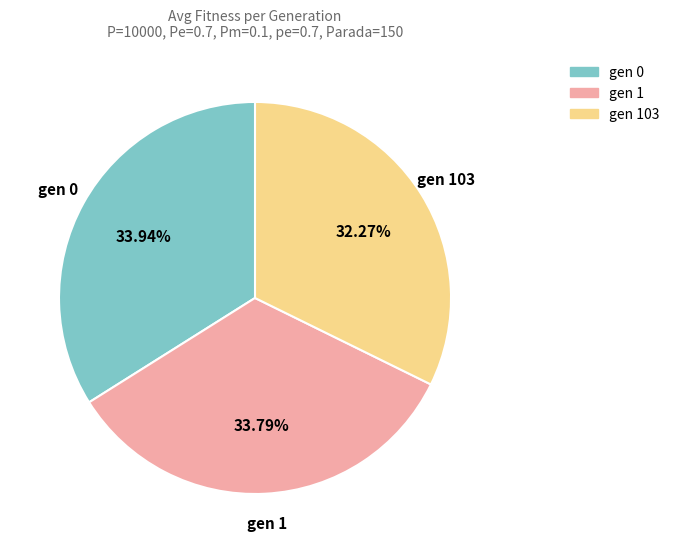

Combined, do gen 1 and gen 103 account for over 50%?

Yes